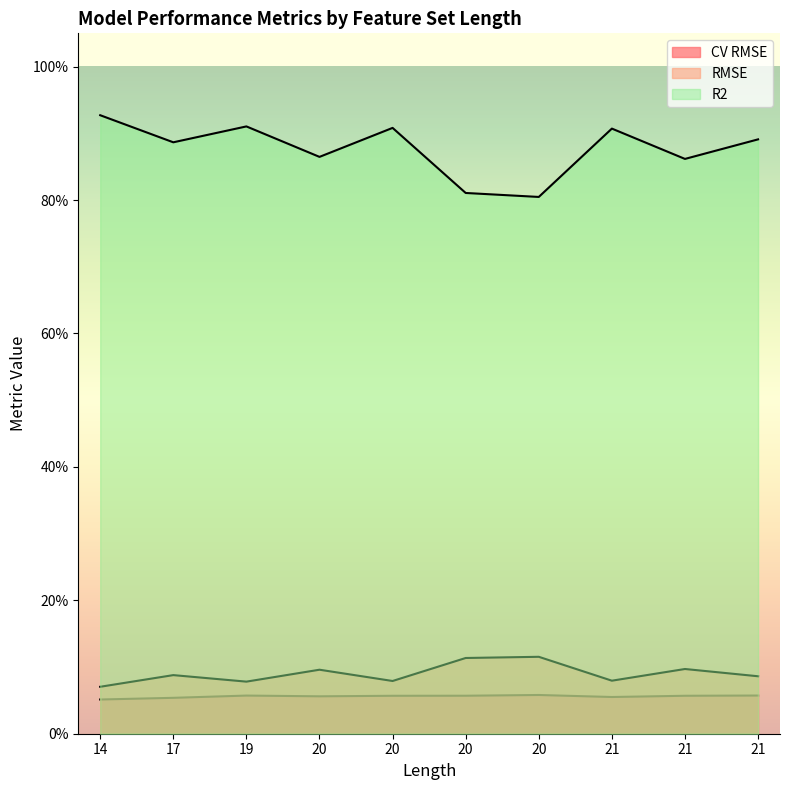

True or false: CV RMSE and RMSE intersect in this chart.

False